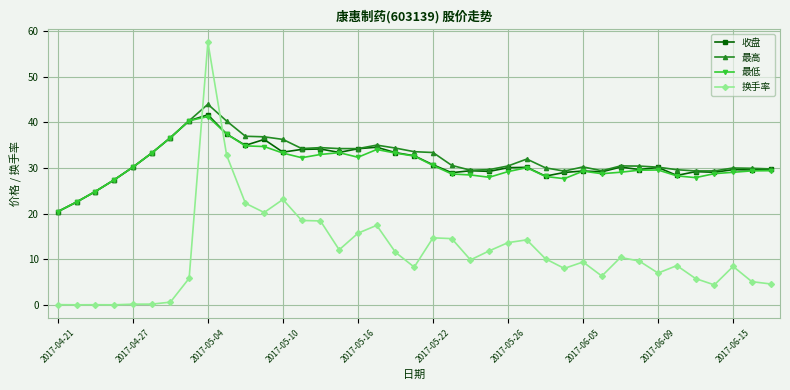

What is the difference between the maximum and minimum values in the 最低 series?

20.8